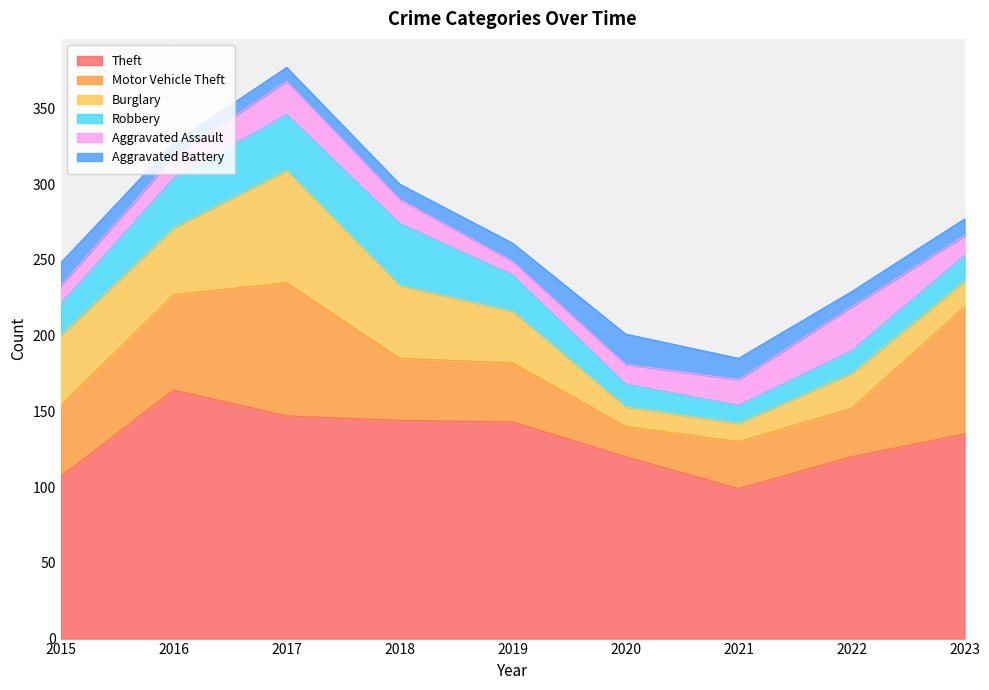

List the labels in order of Motor Vehicle Theft value, largest first.

2017, 2023, 2016, 2015, 2018, 2019, 2022, 2021, 2020